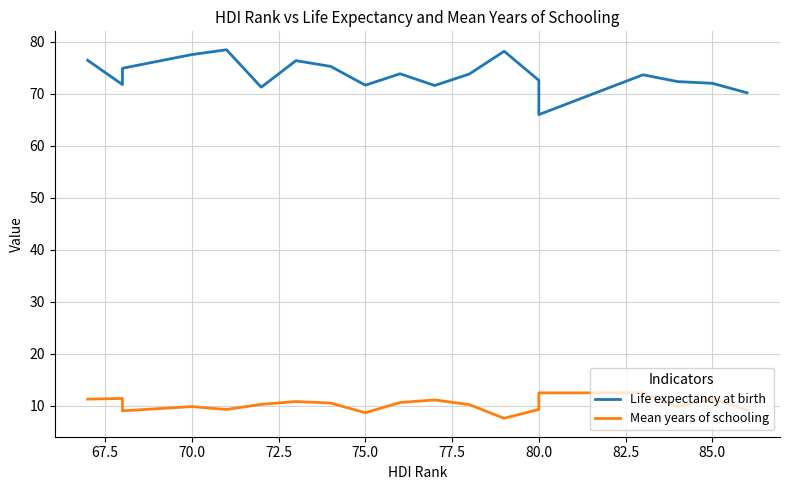

What is the highest value of the Life expectancy at birth series?

78.5